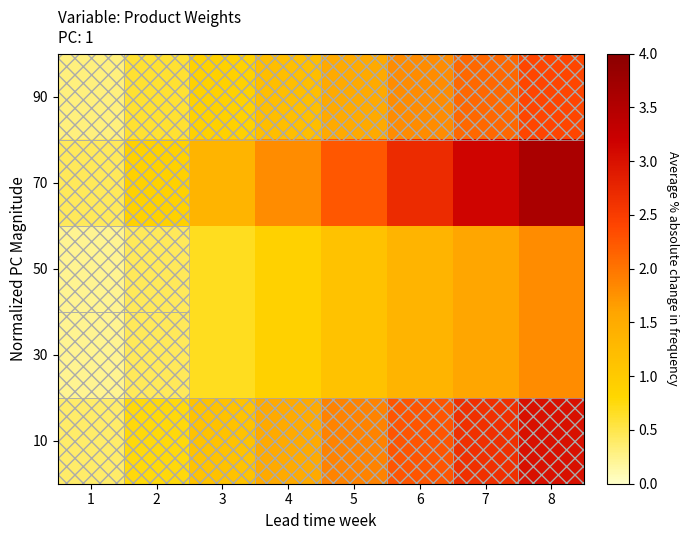

At which category is the sum across all series the highest?

8